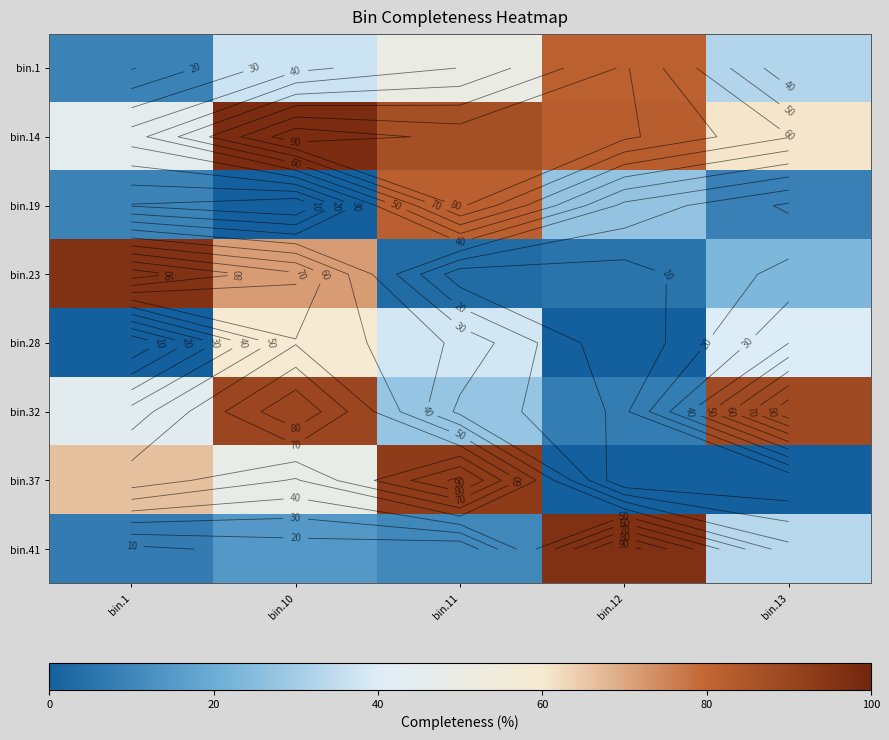

Which series has the largest total across all categories?

bin.14